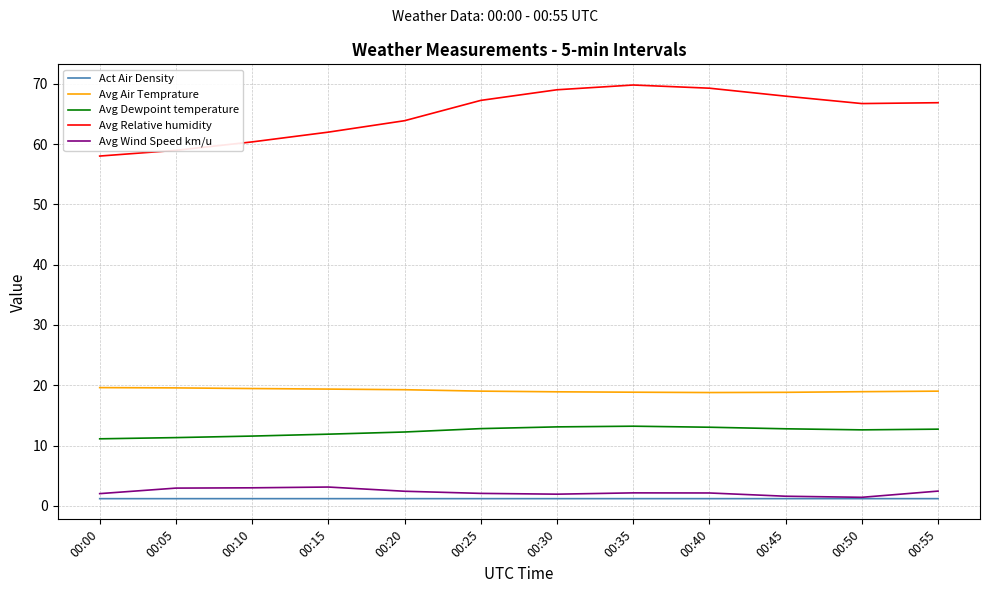

What value does the Avg Air Temprature series have at 00:25?

19.0